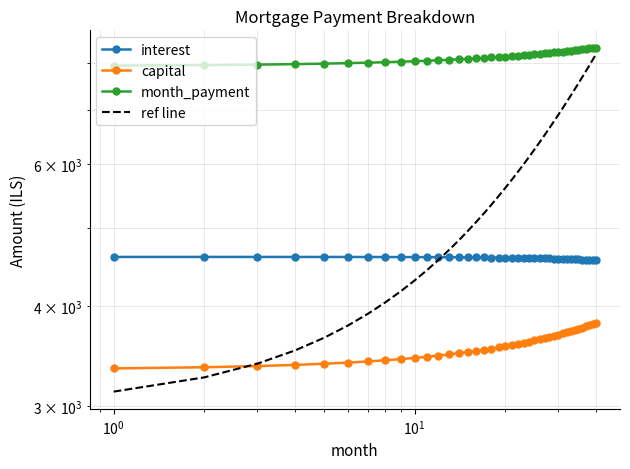

What is the sum of all ref line values?

226600.0